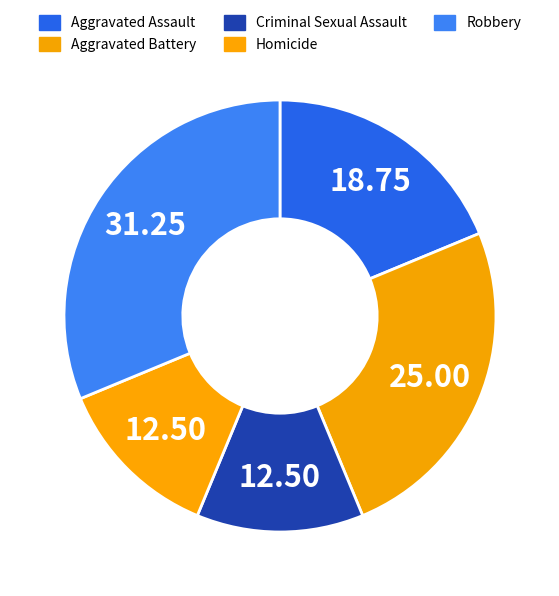

Does Robbery account for over 50% of the chart?

No